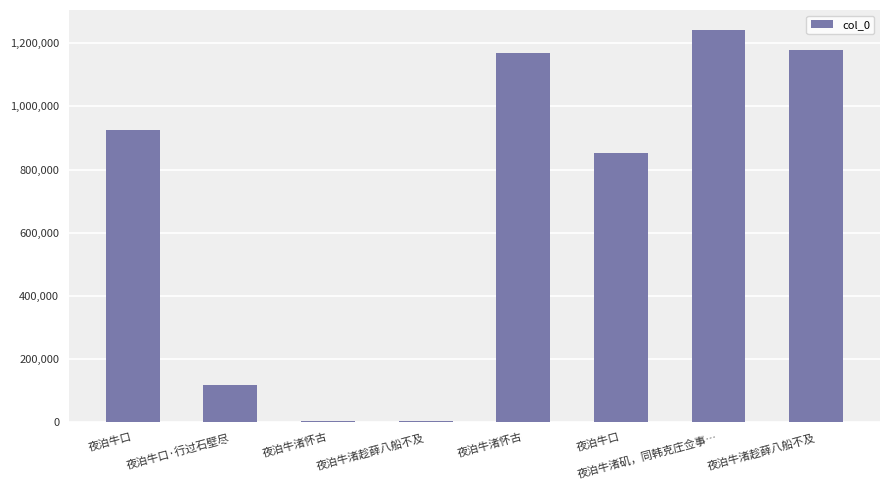

How many values are below 924785?

4